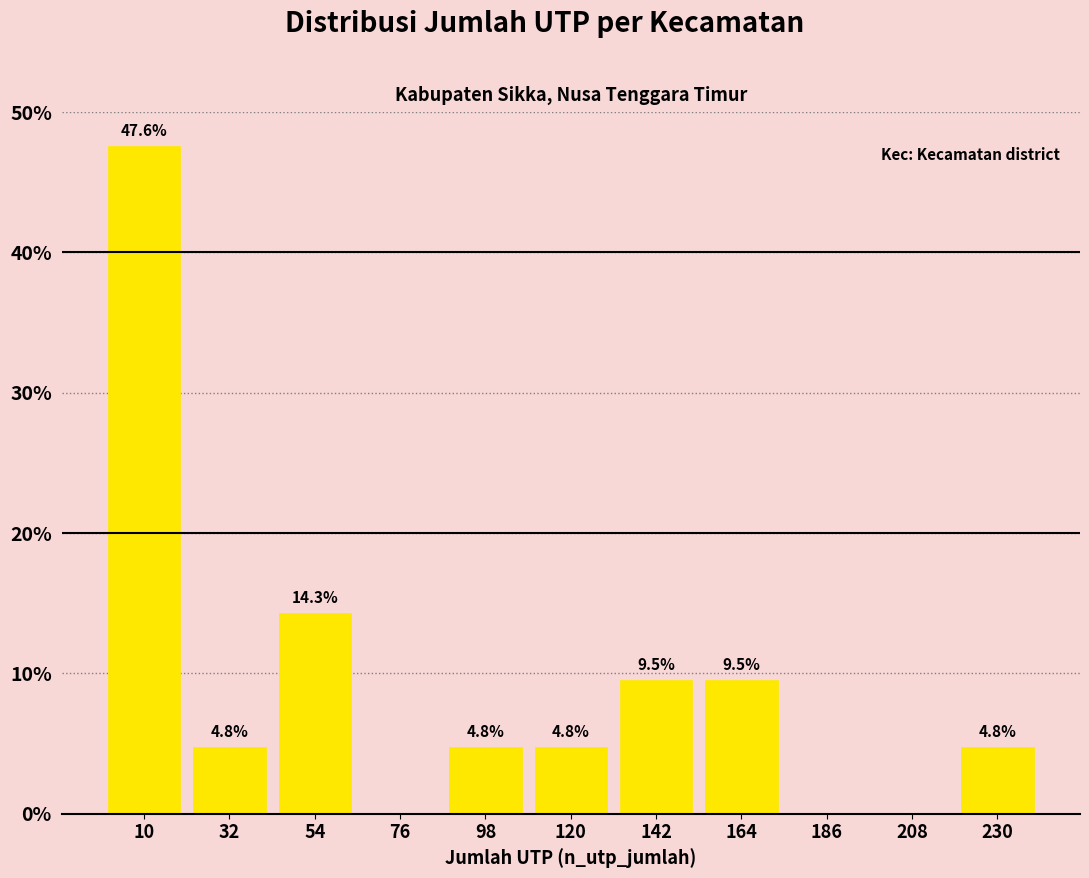

Over which range of the x-axis is the bar tallest?

0 to 20